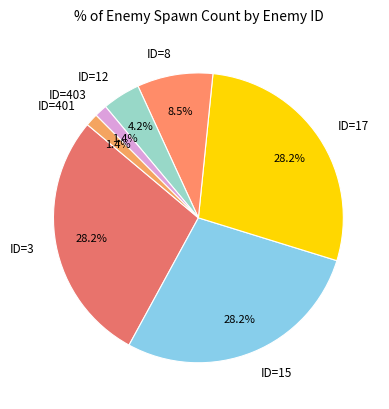

Which has a higher value, ID=8 or ID=12?

ID=8